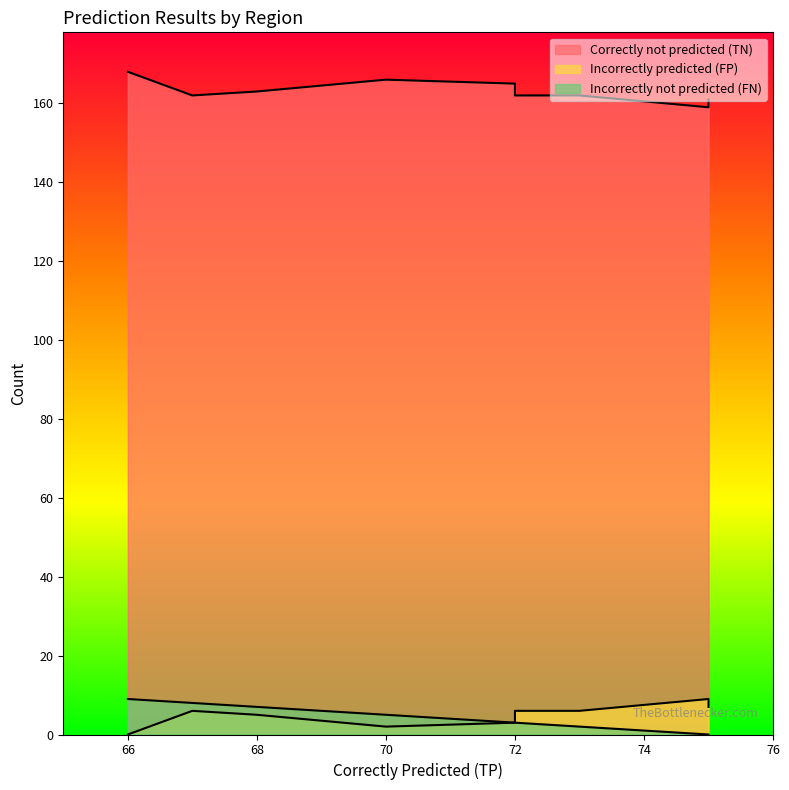

Which series has the largest range (max minus min)?

Correctly not predicted (TN)